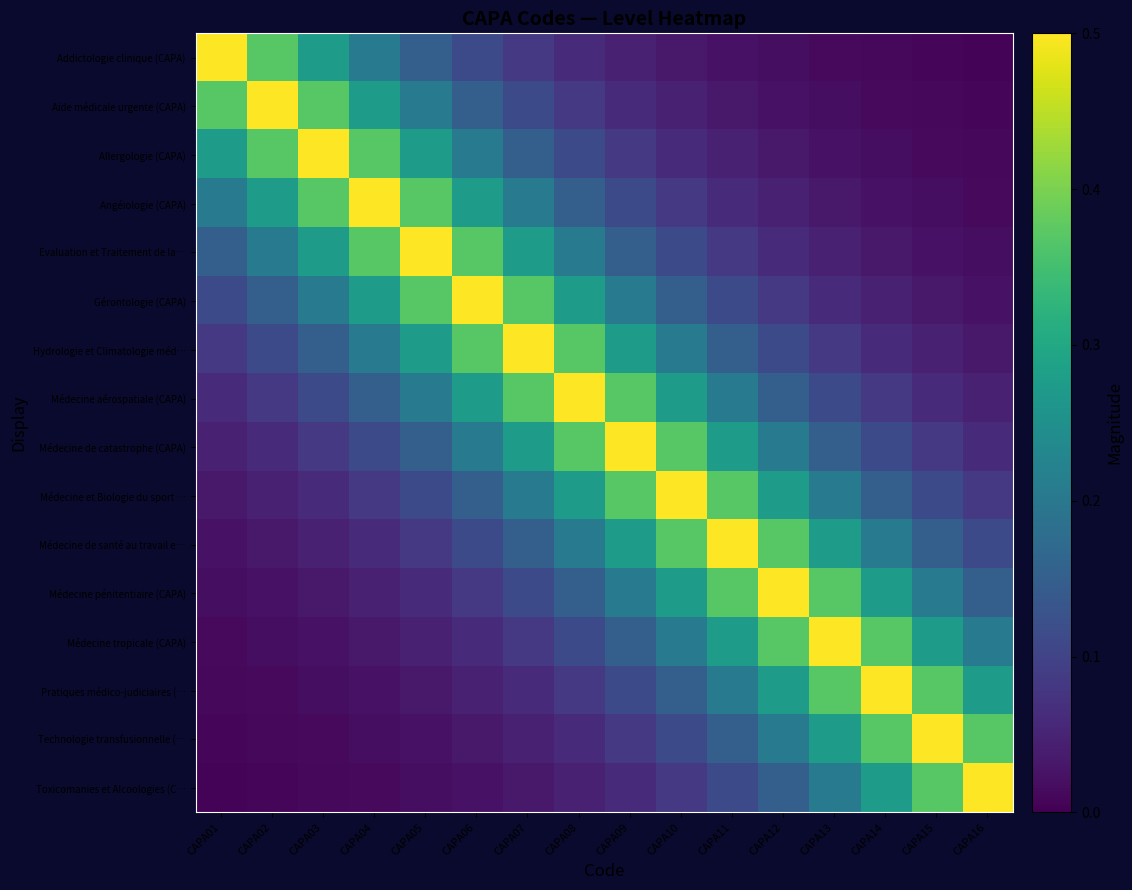

What is the spread (max minus min) of values at CAPA01?

0.5